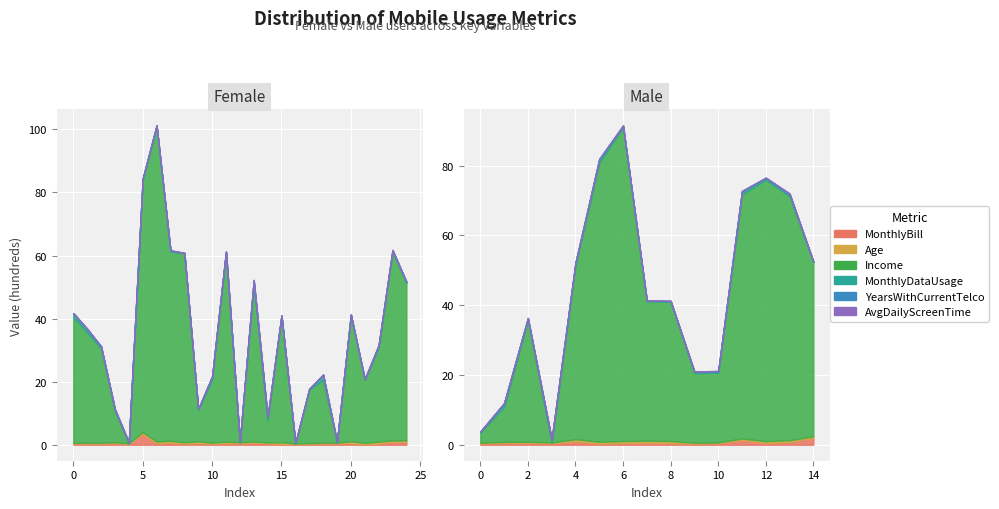

Between 26 and 19, which is larger?

19